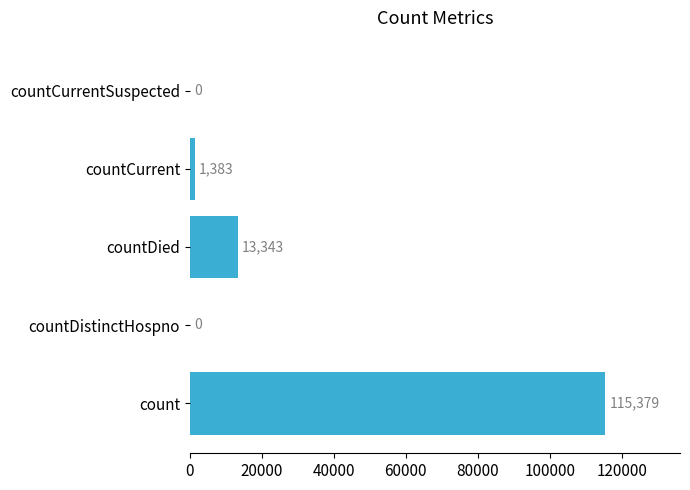

What is the maximum value shown in the chart?

115379